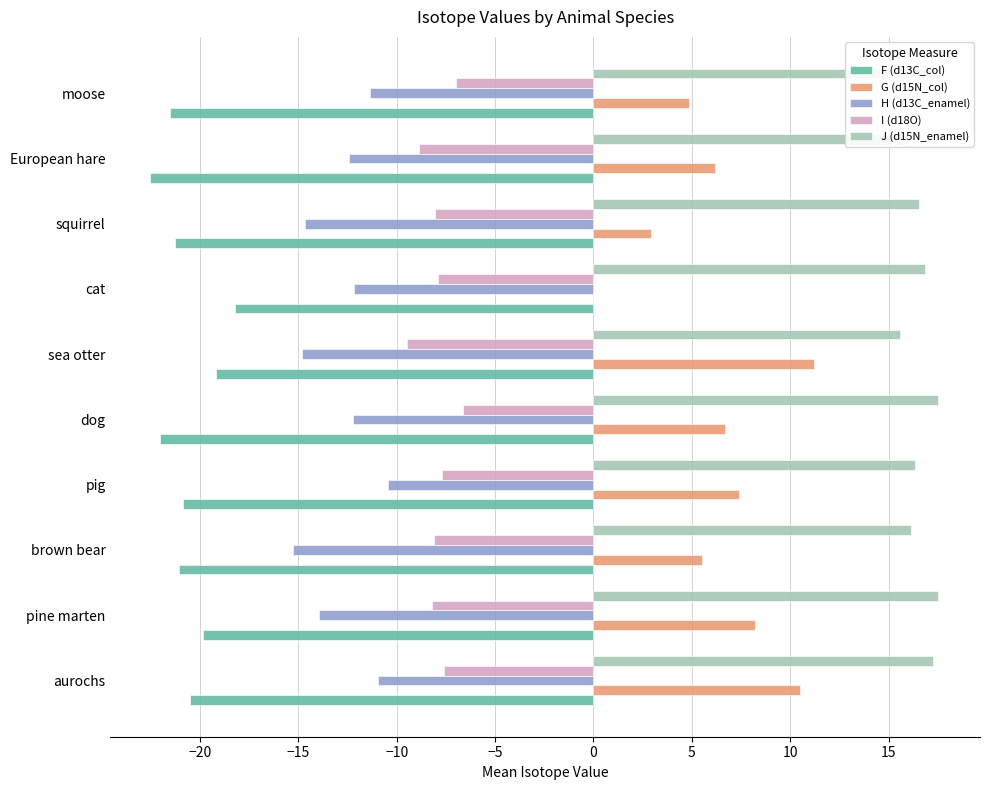

What is the maximum value for G (d15N_col)?

11.2